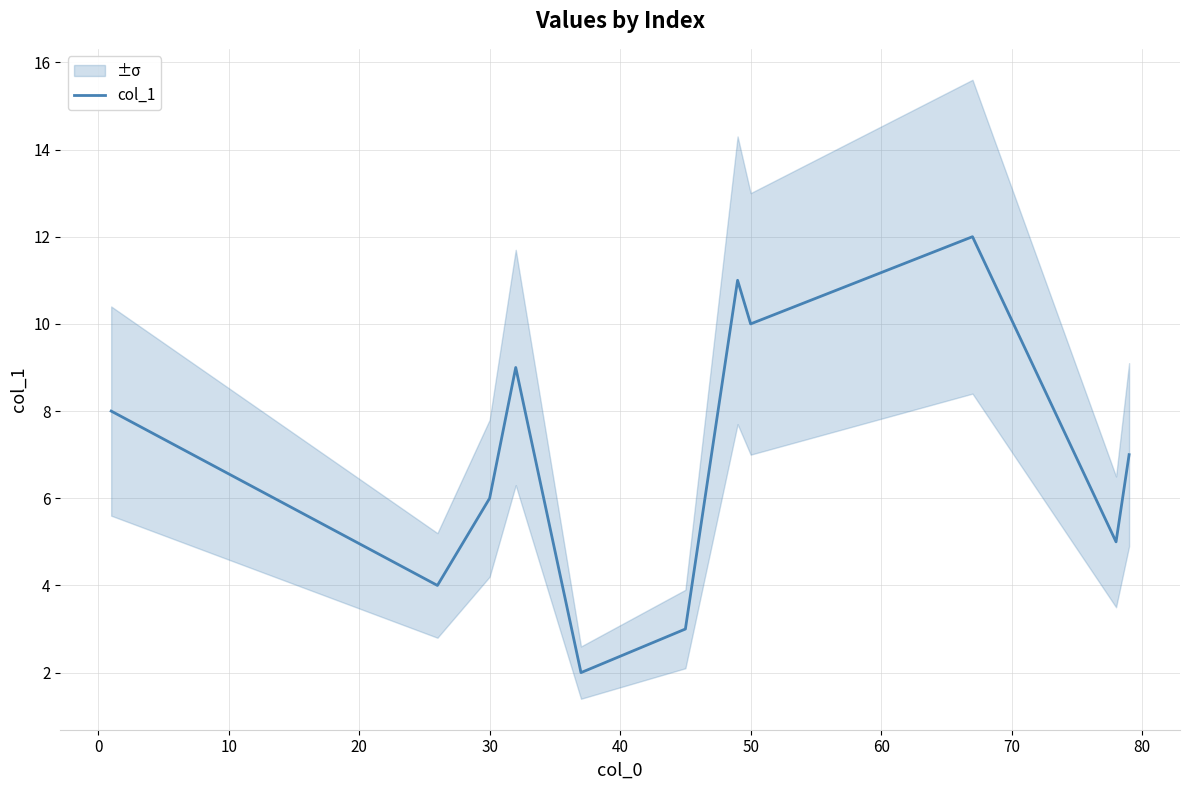

What is the sum of all values?

77.0